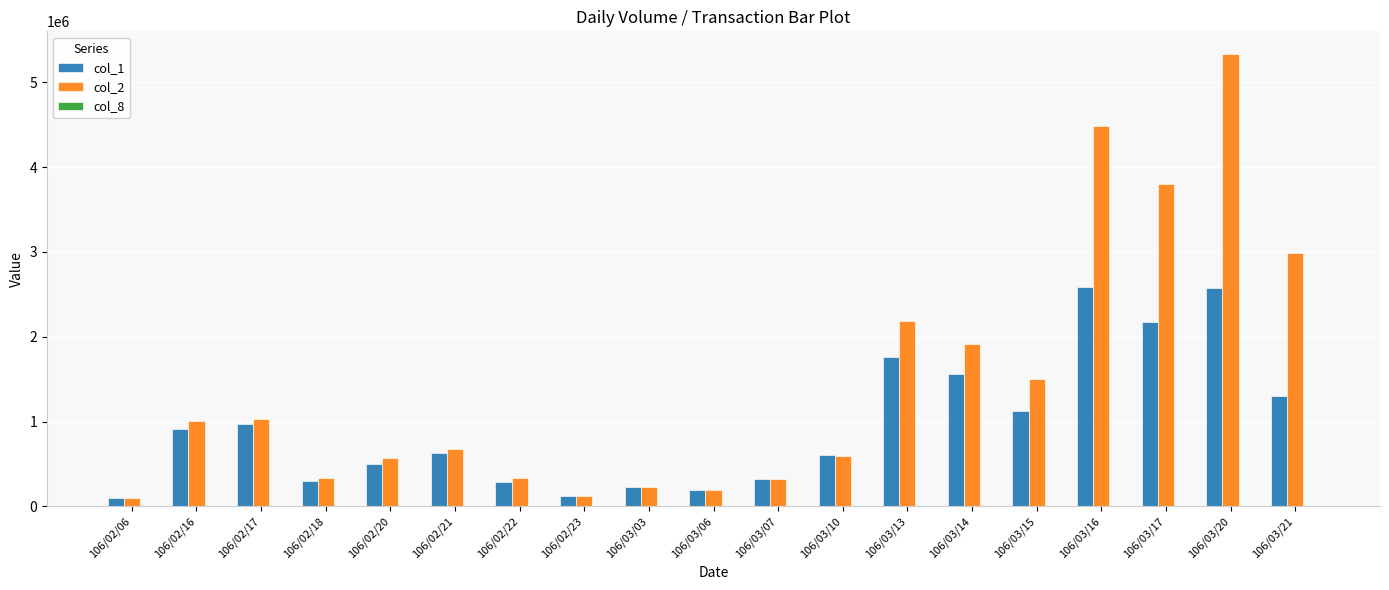

The value of col_2 at 106/03/06 is 191000. True or false?

True